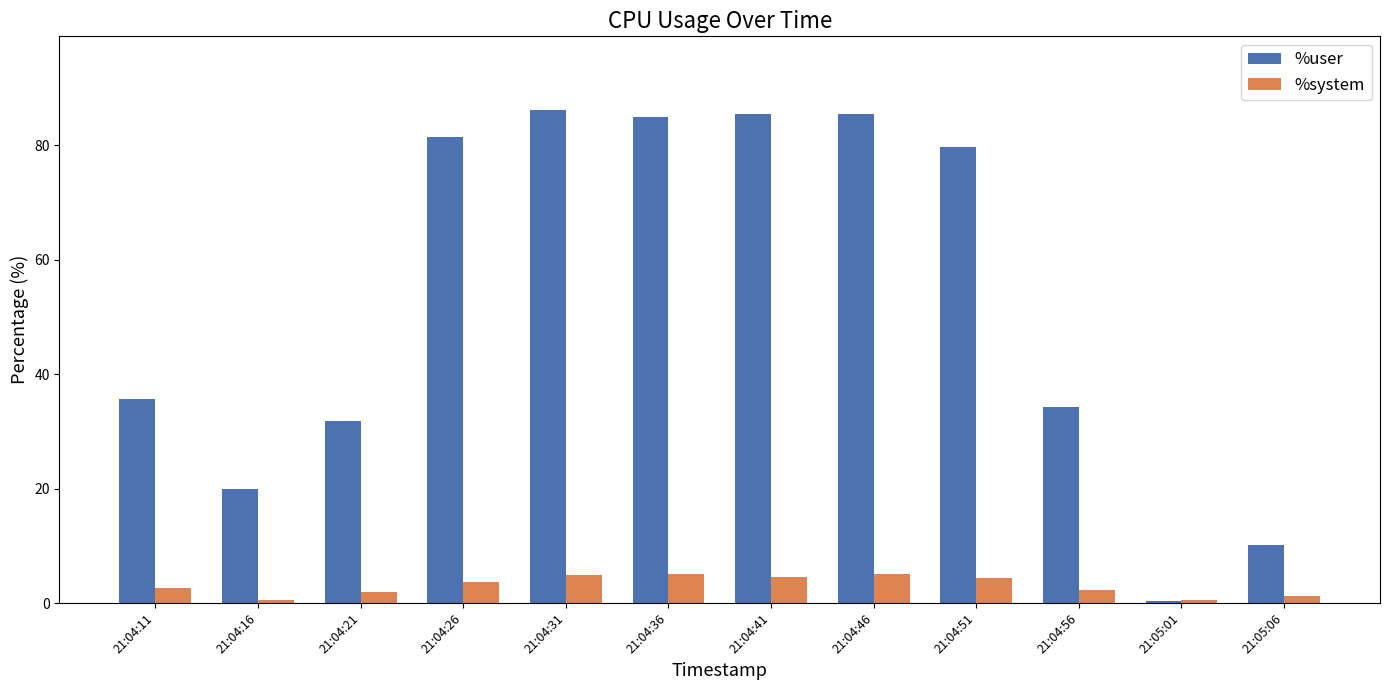

What is the sum of all %user values?

635.3